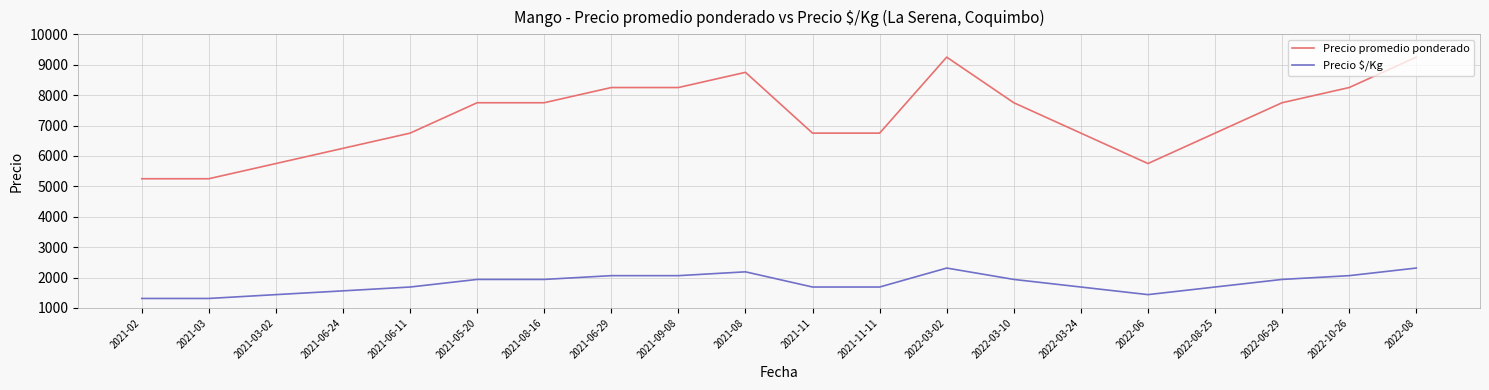

True or false: Precio promedio ponderado and Precio $/Kg intersect in this chart.

False